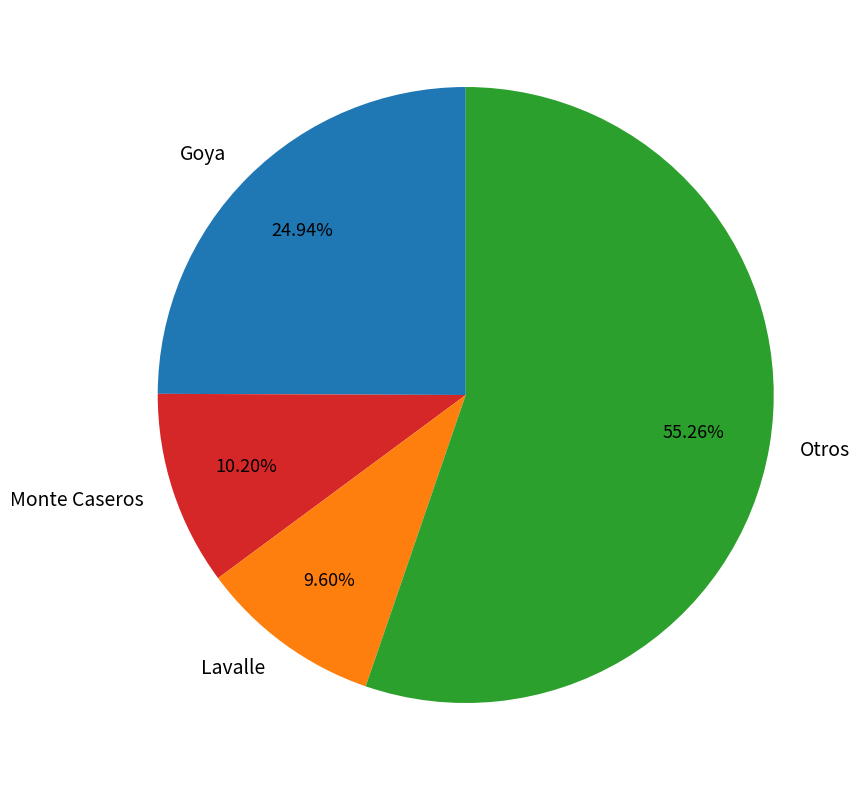

What is the smallest slice in the pie chart?

Lavalle